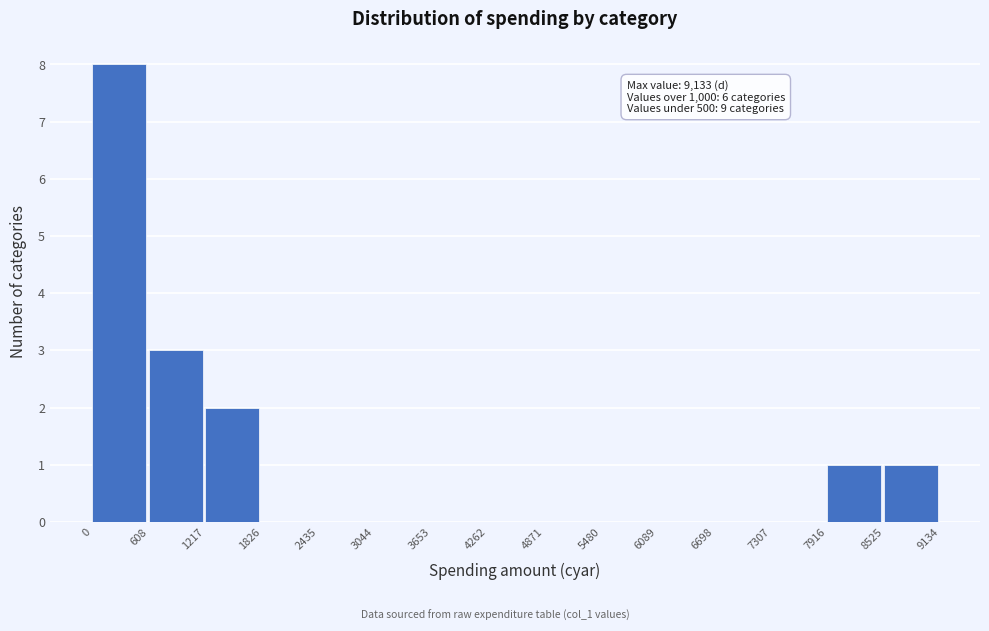

Which range on the x-axis has the tallest bar?

0 to 608